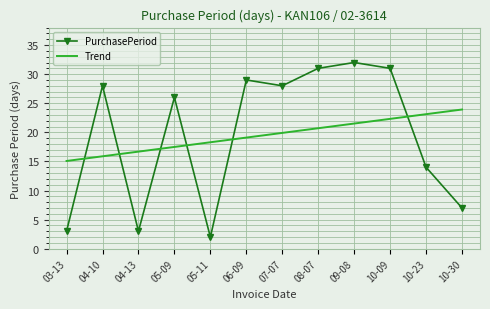

True or false: Trend has more than 0 points higher than both neighbors.

False